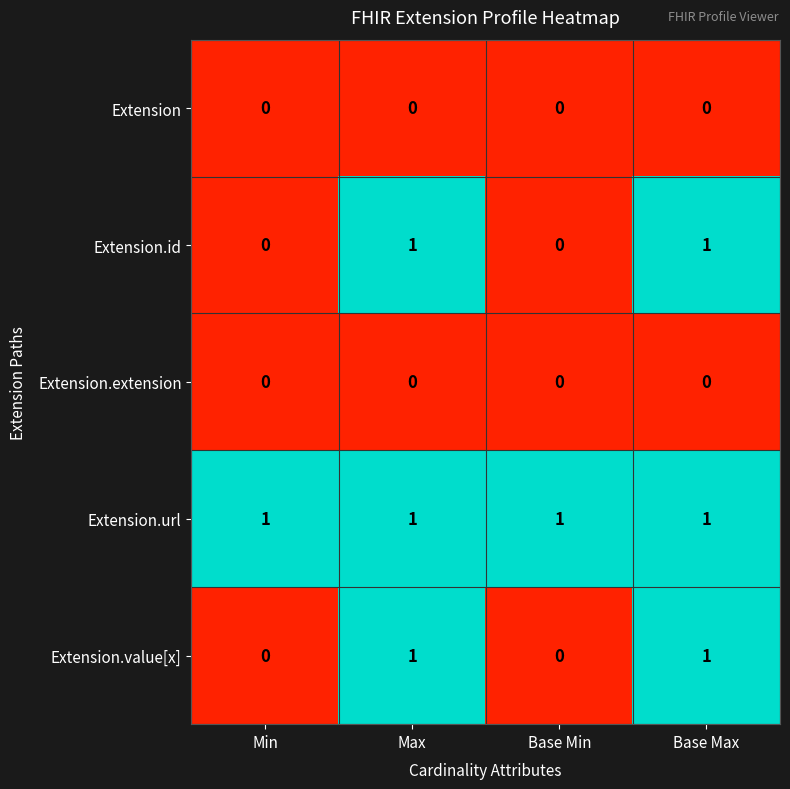

Is the value of Extension.id at Base Min greater than the value of Extension.url at Base Max?

No